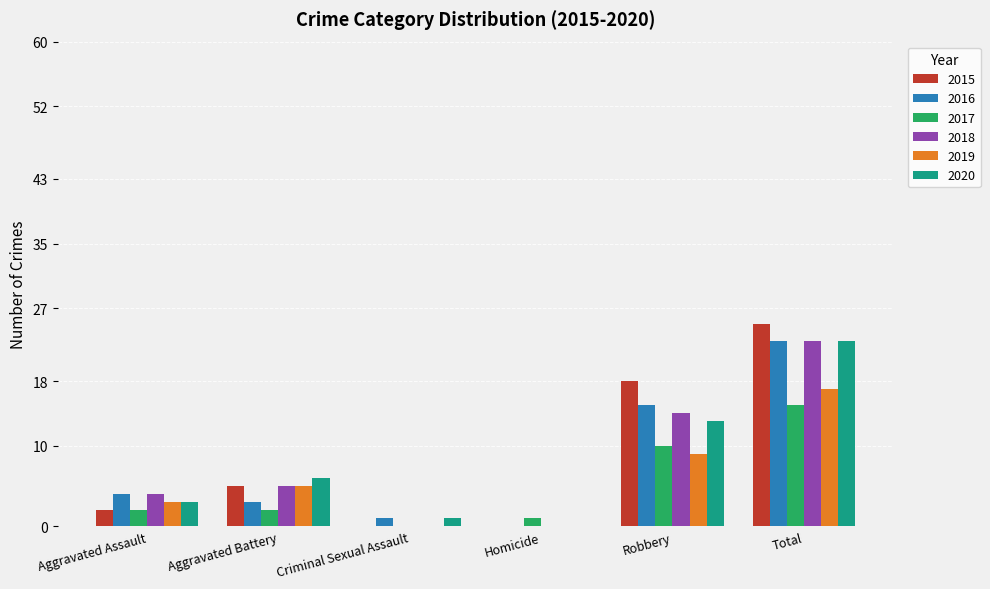

Is the value of 2019 at Aggravated Assault greater than the value of 2016 at Homicide?

Yes